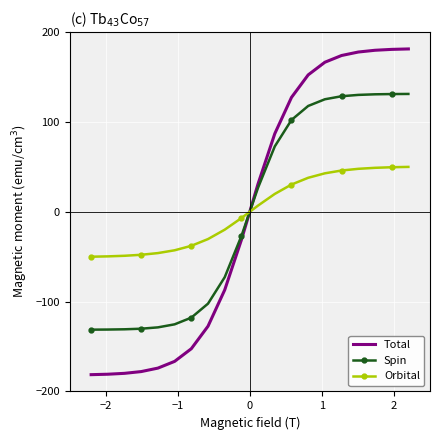

What is the highest value of the Orbital series?

50.0